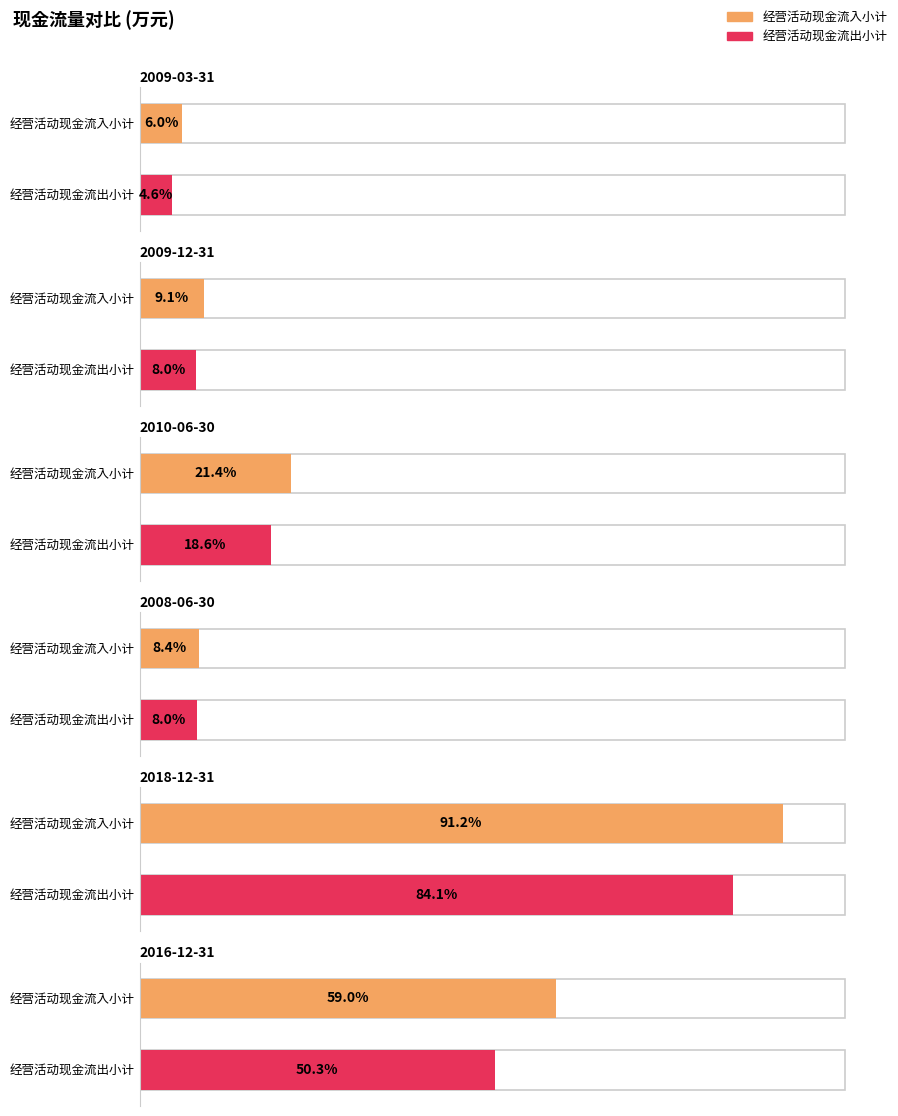

How many data points does each series have?

6